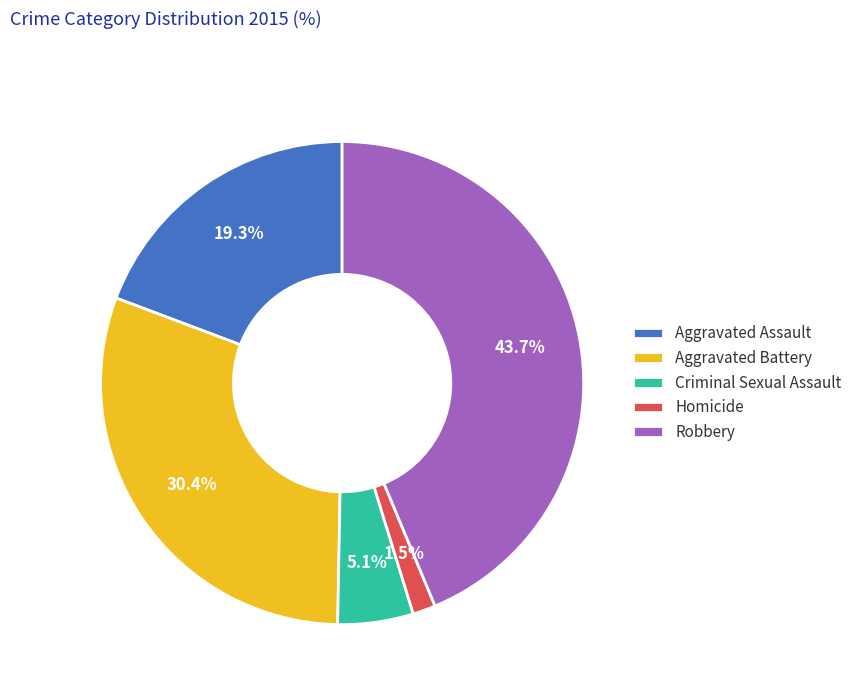

Does any single category account for the majority?

No